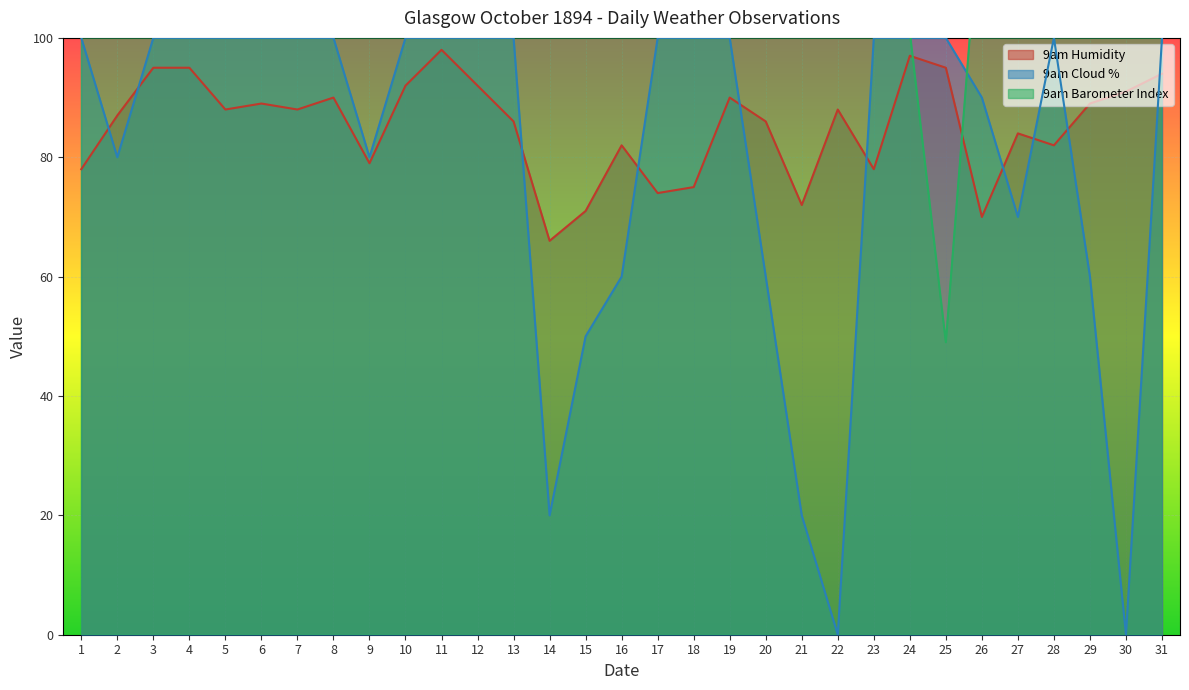

What is the difference between the maximum and minimum values in the 9am Barometer series?

180.0